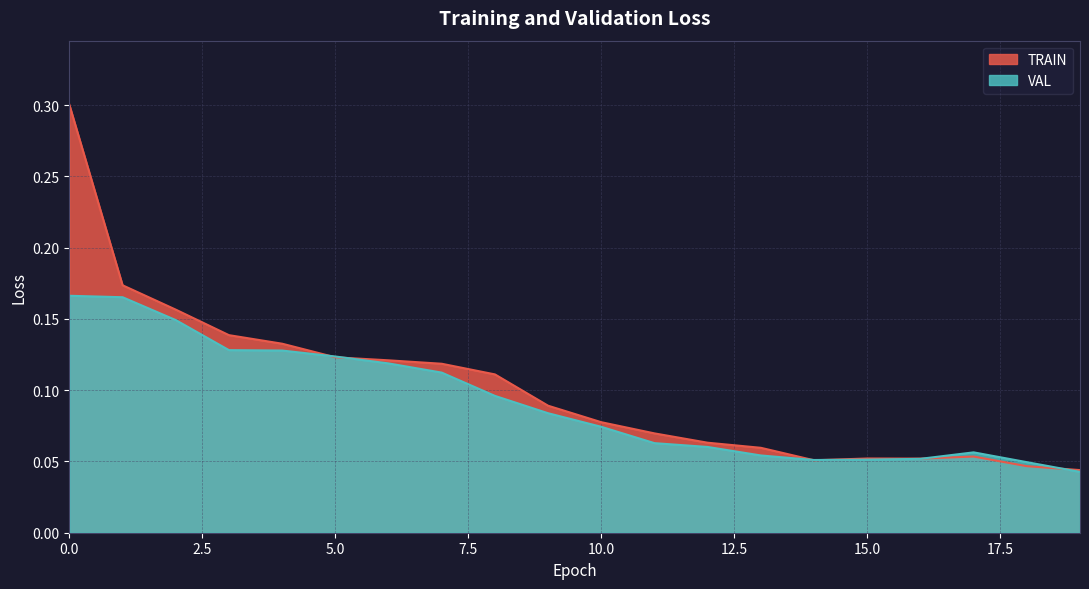

Which series has the largest range (max minus min)?

TRAIN